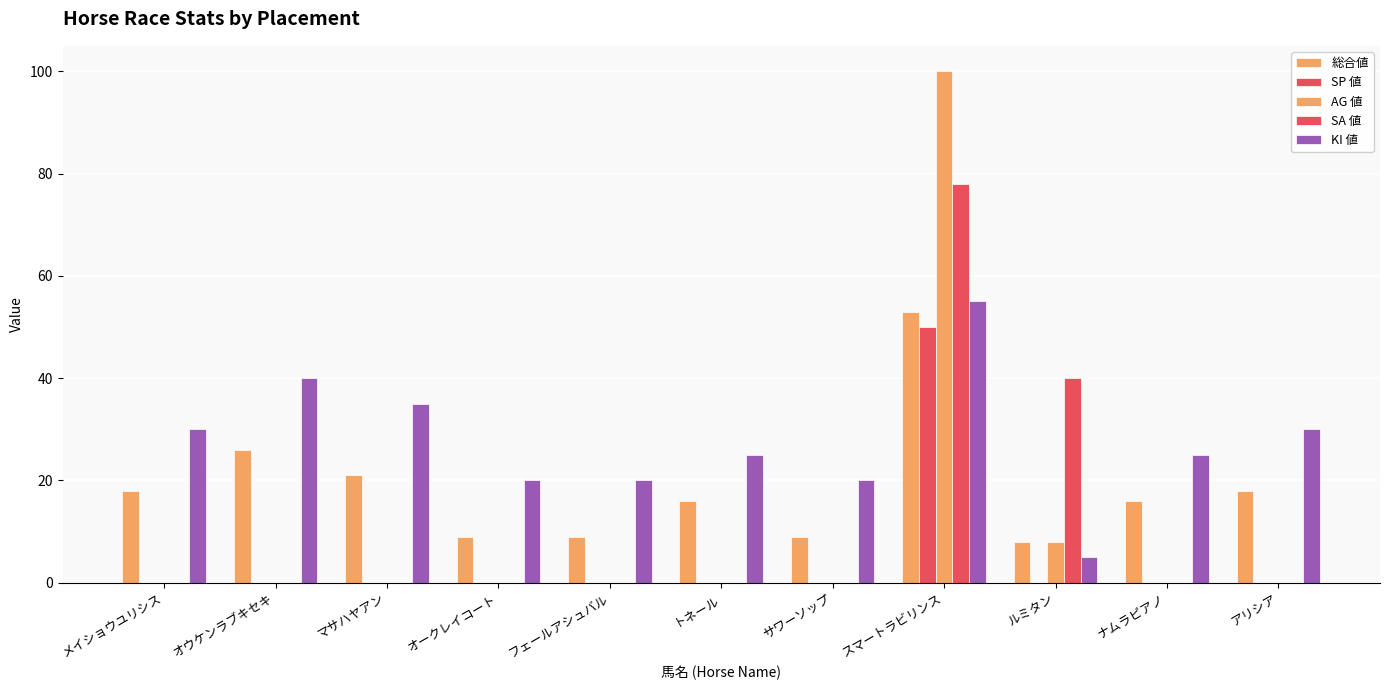

Rank the series at トネール from highest to lowest value.

KI 値, 総合値, SP 値, AG 値, SA 値